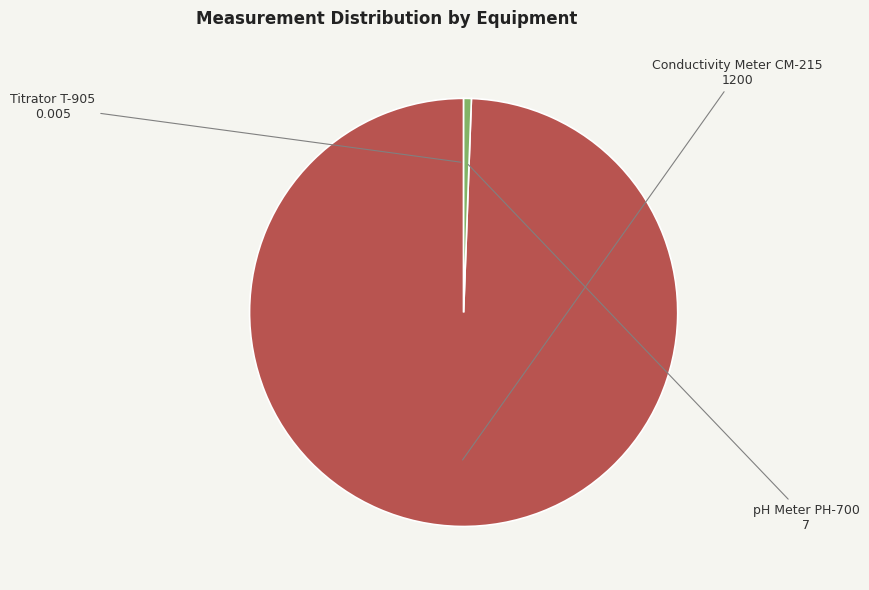

Between Conductivity Meter CM-215 and pH Meter PH-700, which is larger?

Conductivity Meter CM-215